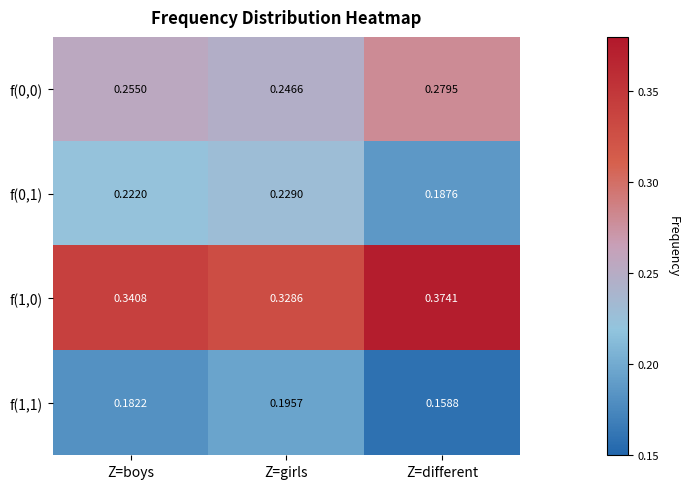

Is the value of f(0,1) at Z=different greater than the value of f(1,1) at Z=girls?

No